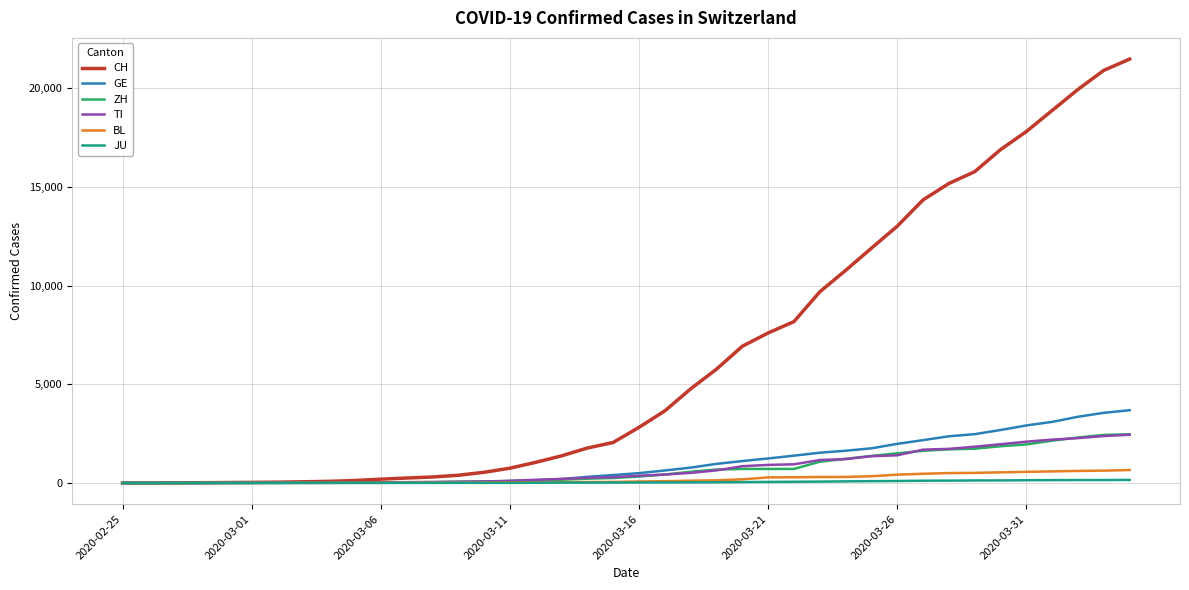

What is the difference between the maximum and minimum values in the JU series?

154